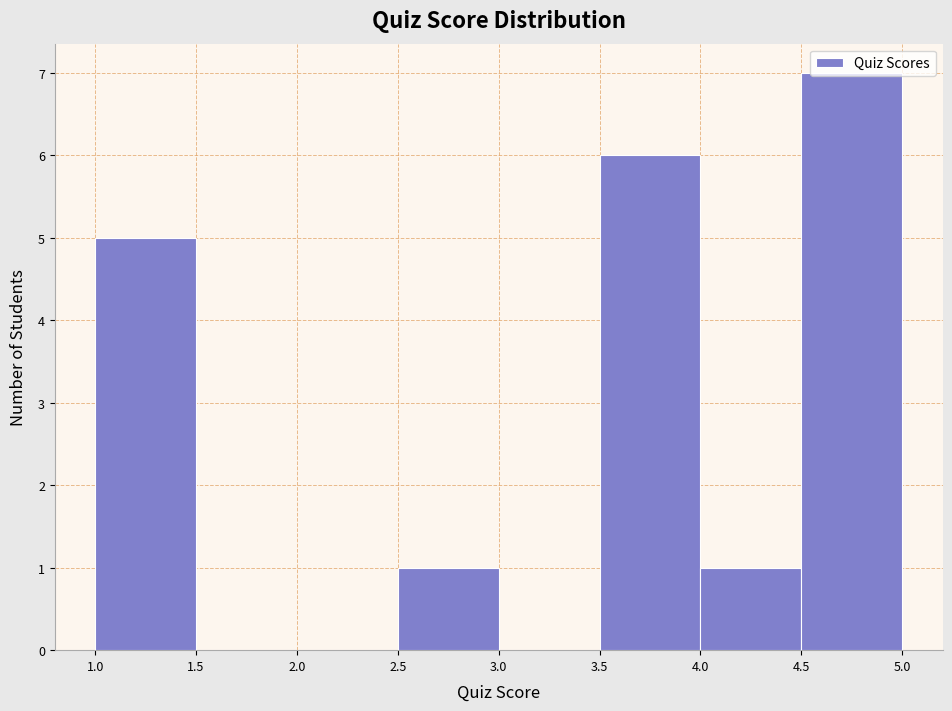

Reading left to right, list every bar in this chart as the range it spans on the x-axis followed by its height. The values are not printed on the chart, so give them approximately, as read against the axis.

1.0 to 1.5: 5
1.5 to 2.0: 0
2.0 to 2.5: 0
2.5 to 3.0: 1
3.0 to 3.5: 0
3.5 to 4.0: 6
4.0 to 4.5: 1
4.5 to 5.0: 7